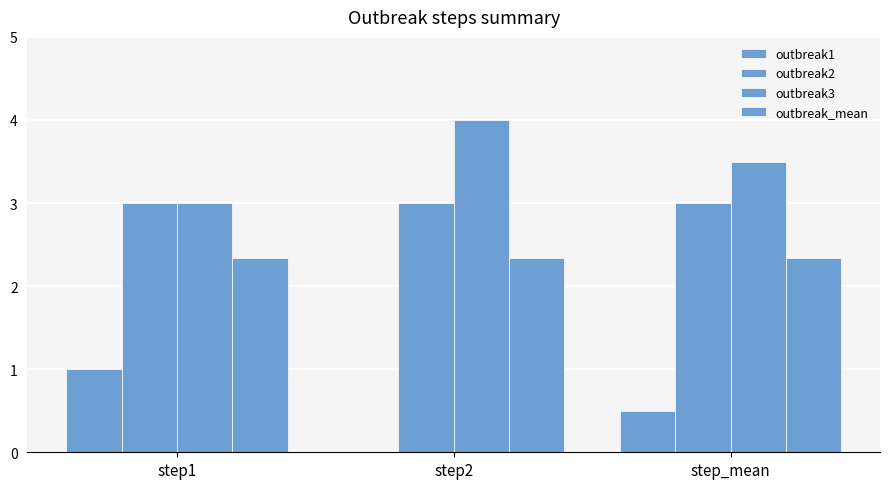

Does the chart contain stacked bars?

No